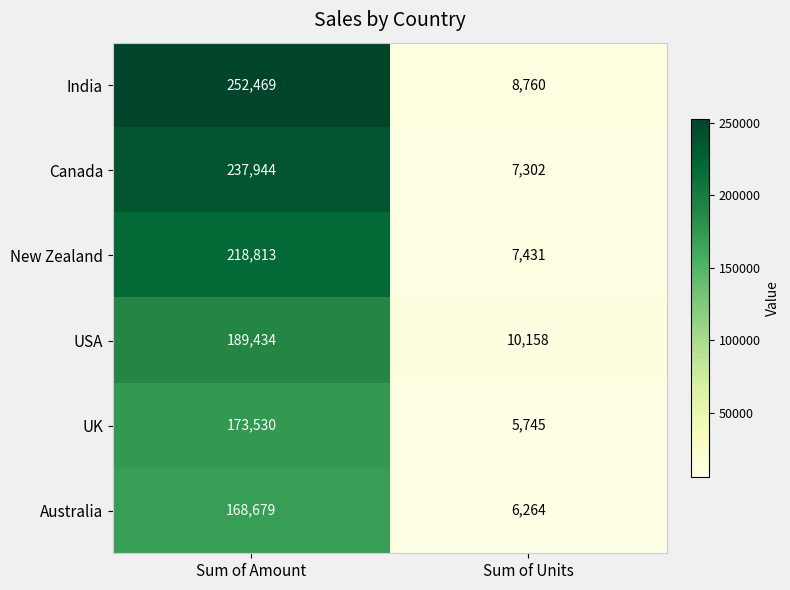

Is it true that Australia equals 6264 at Sum of Units?

True